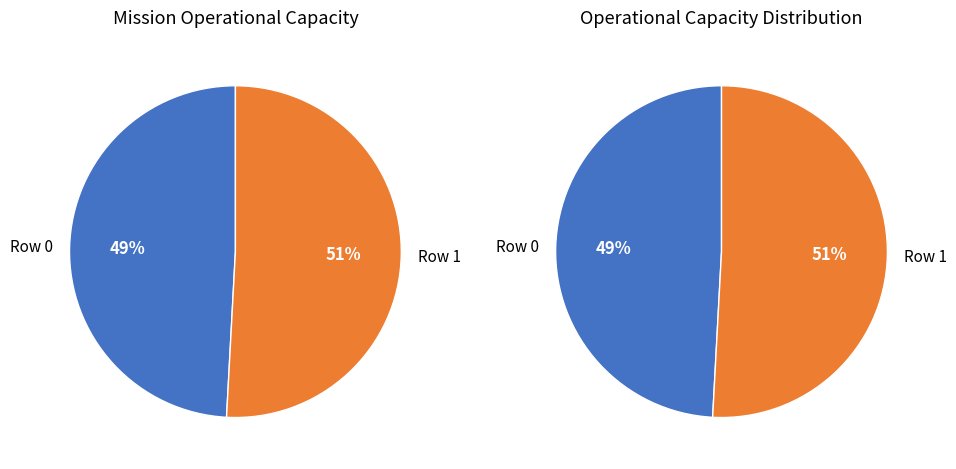

Is there any slice that represents more than half of the pie?

Yes